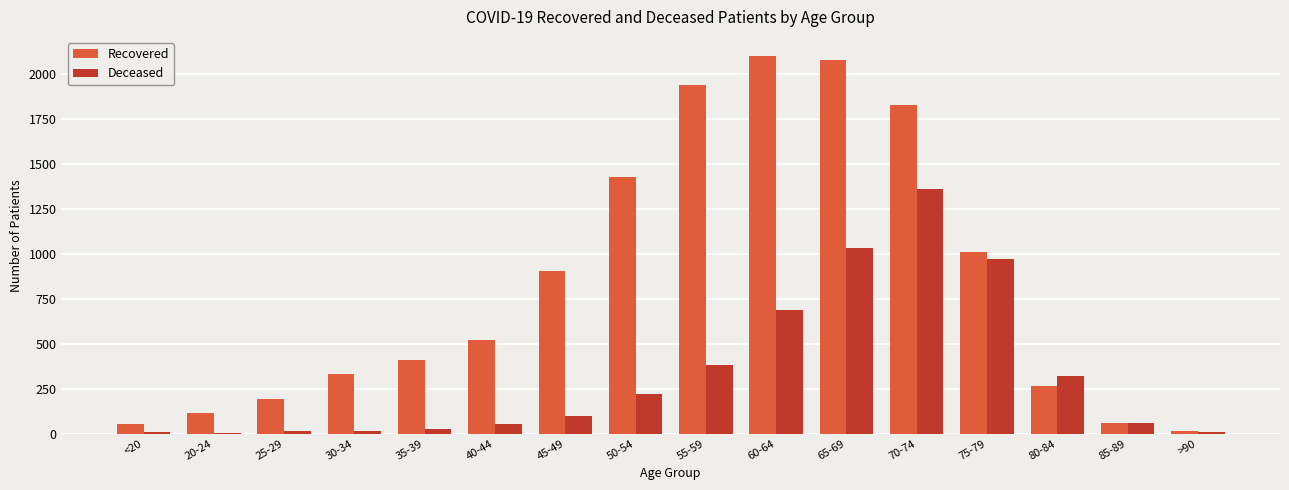

At which label does Deceased reach its peak?

70-74